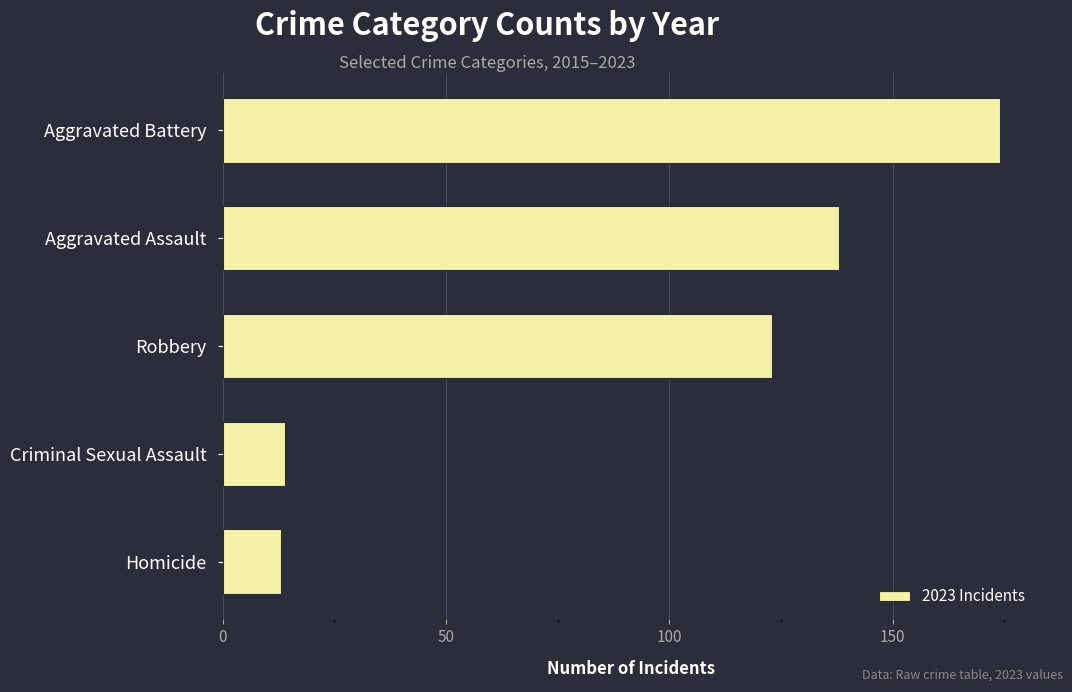

Reading bottom to top, what are all the values shown in this chart?

Homicide=13	Criminal Sexual Assault=14	Robbery=123	Aggravated Assault=138	Aggravated Battery=174